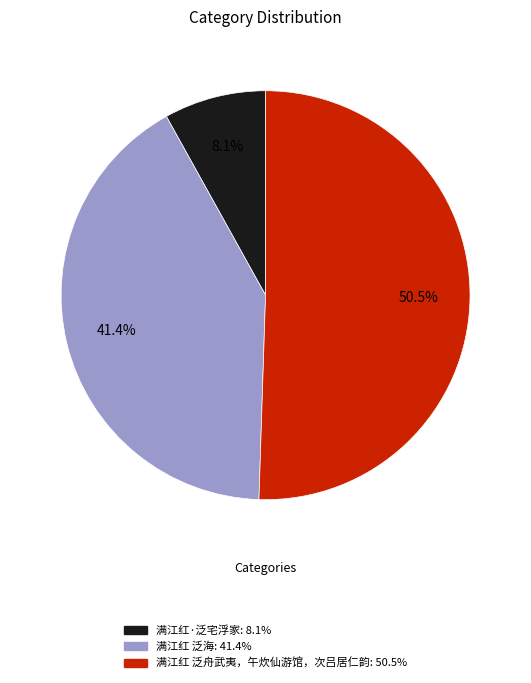

What percentage is NOT represented by 满江红 泛海?

58.6%